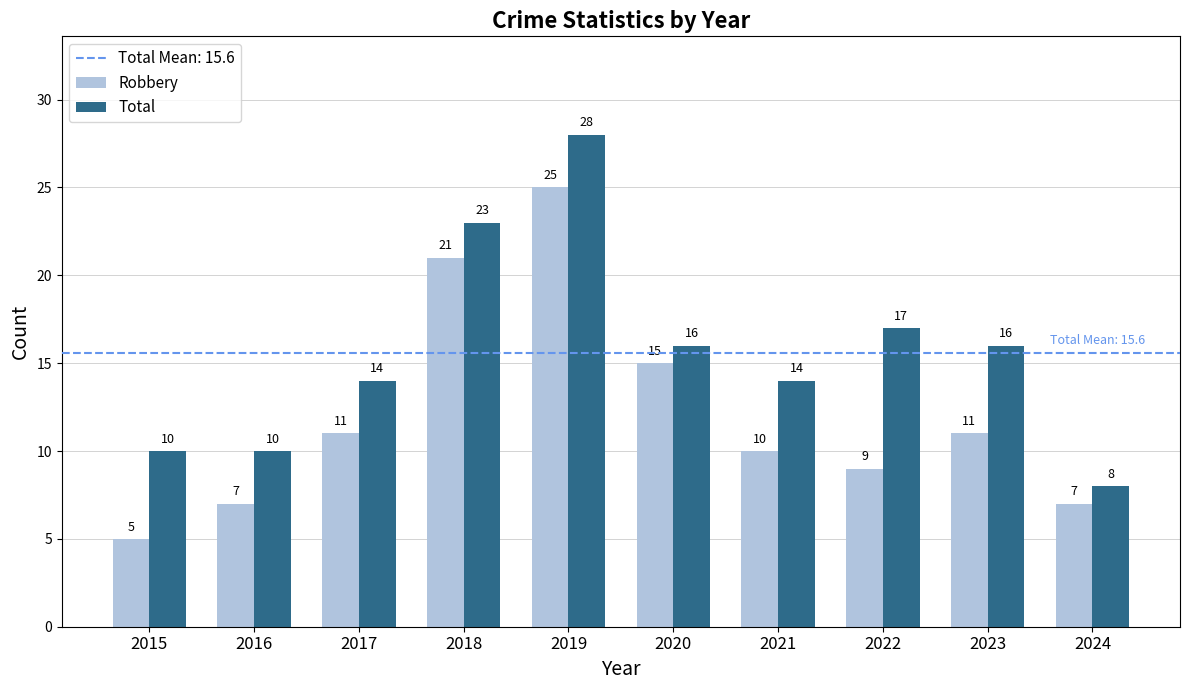

Reading left to right, extract all data points from this chart.

Robbery: 2015=5	2016=7	2017=11	2018=21	2019=25	2020=15	2021=10	2022=9	2023=11	2024=7
Total: 2015=10	2016=10	2017=14	2018=23	2019=28	2020=16	2021=14	2022=17	2023=16	2024=8